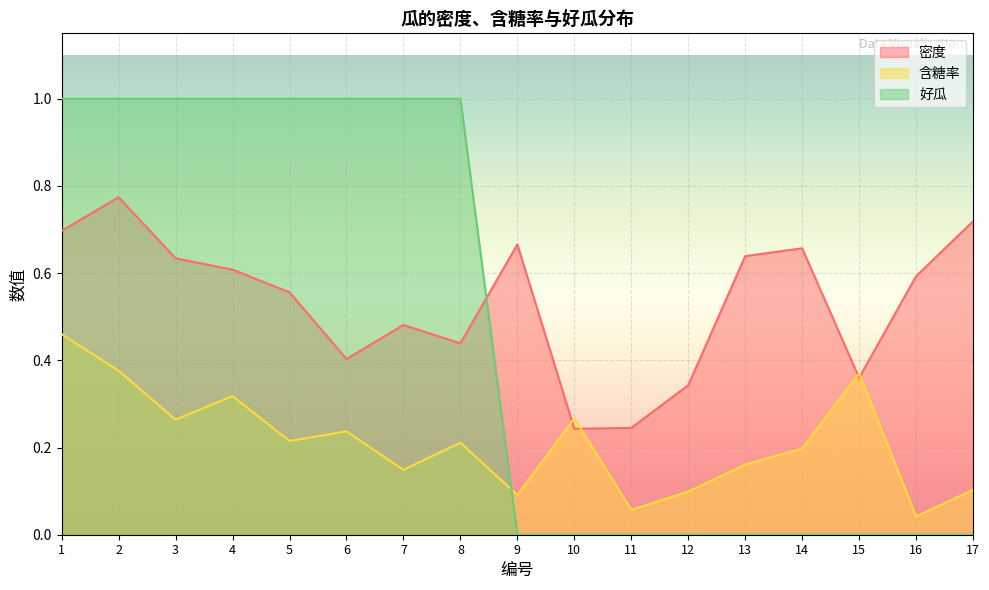

What is the total value across all series at 16?

0.6